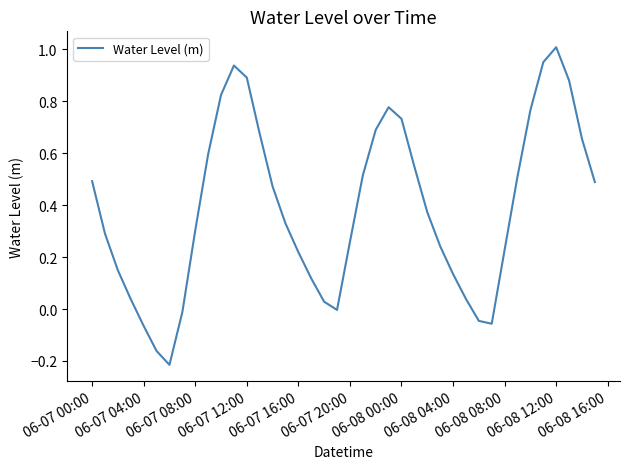

What is the maximum value shown in the chart?

1.0